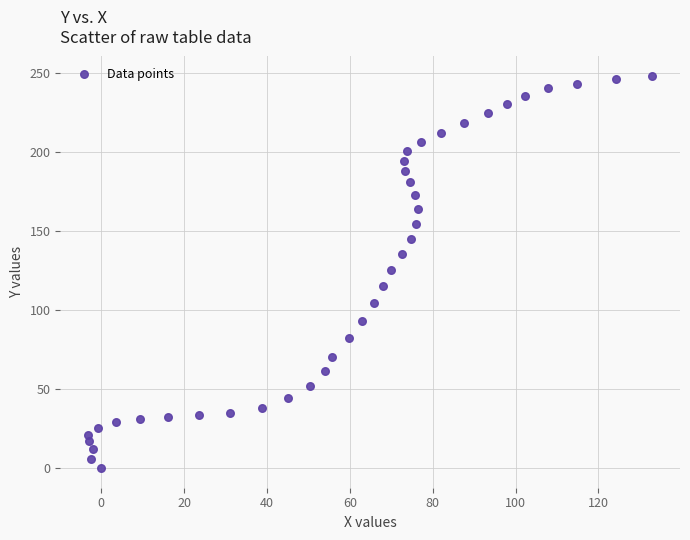

What is the range of Y values (max minus min)?

247.9